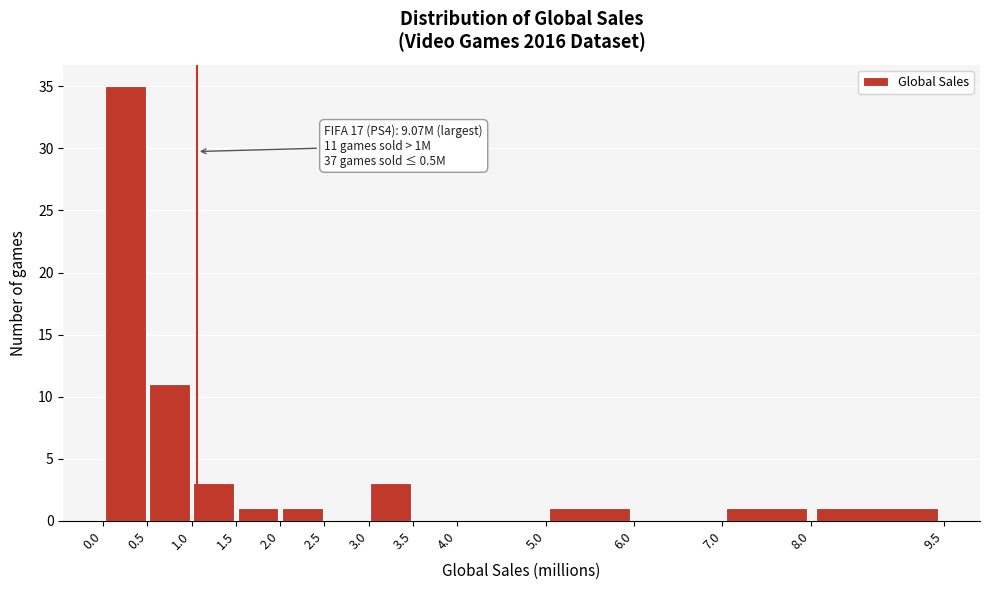

Over which range of the x-axis is the bar tallest?

0.0 to 0.5